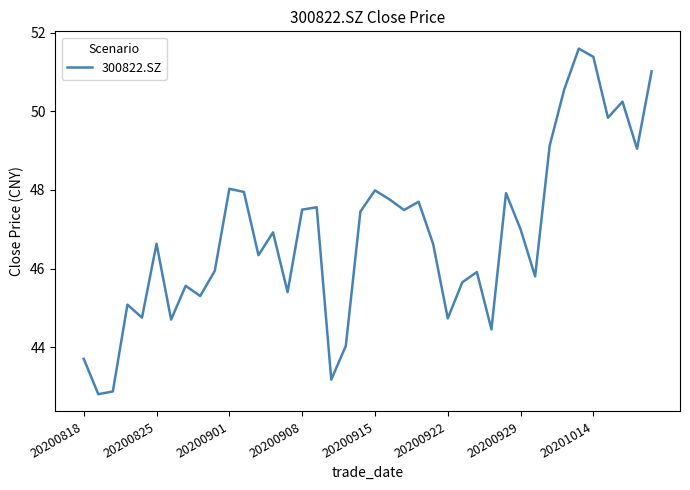

What is the greatest value displayed?

51.6